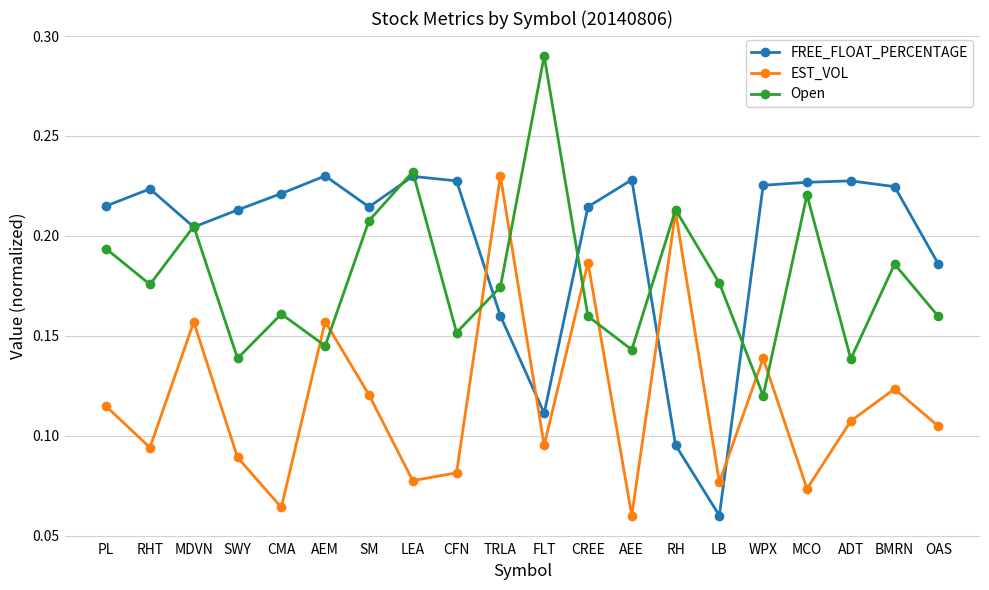

What is the label of the 8th point from the left?

LEA